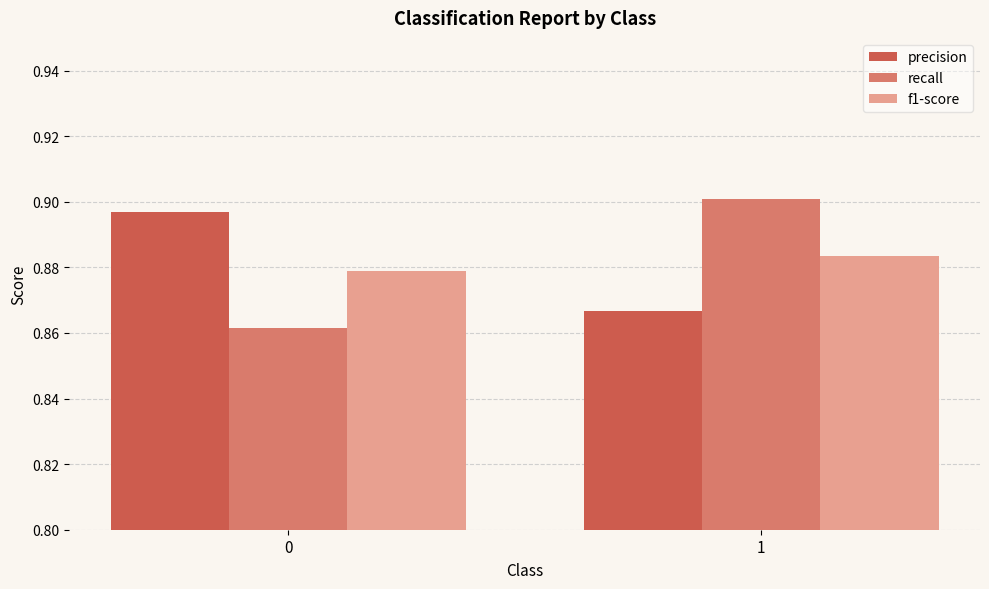

Is the value of f1-score at 1 greater than the value of precision at 1?

Yes